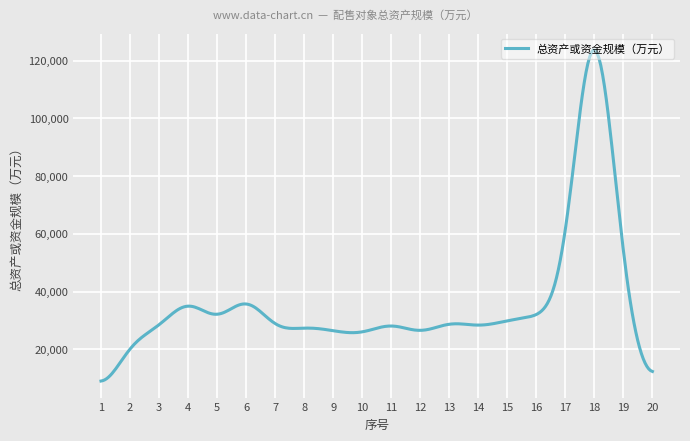

What is the greatest value displayed?

123639.9